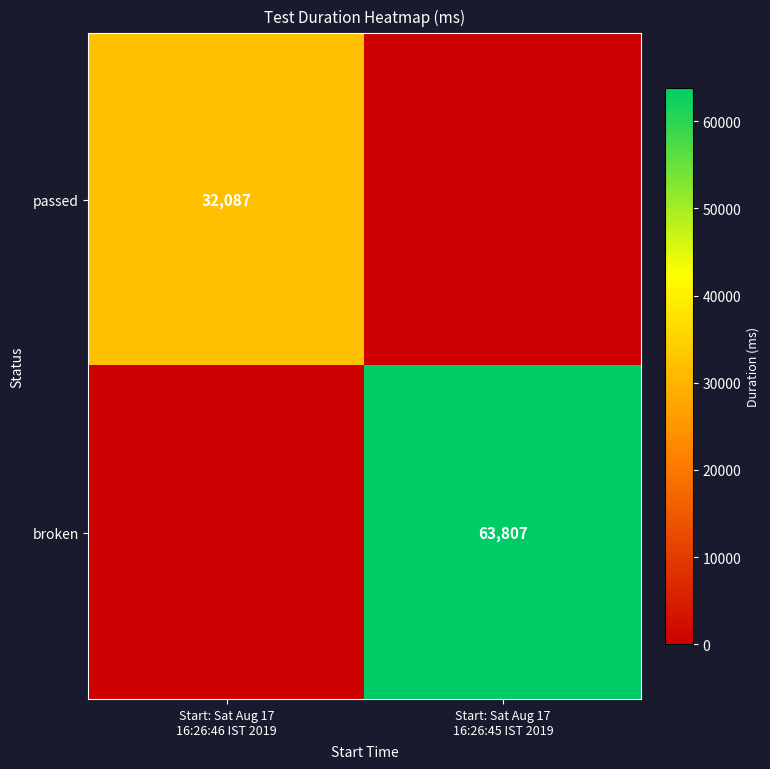

At how many categories does at least one series exceed 51979?

1